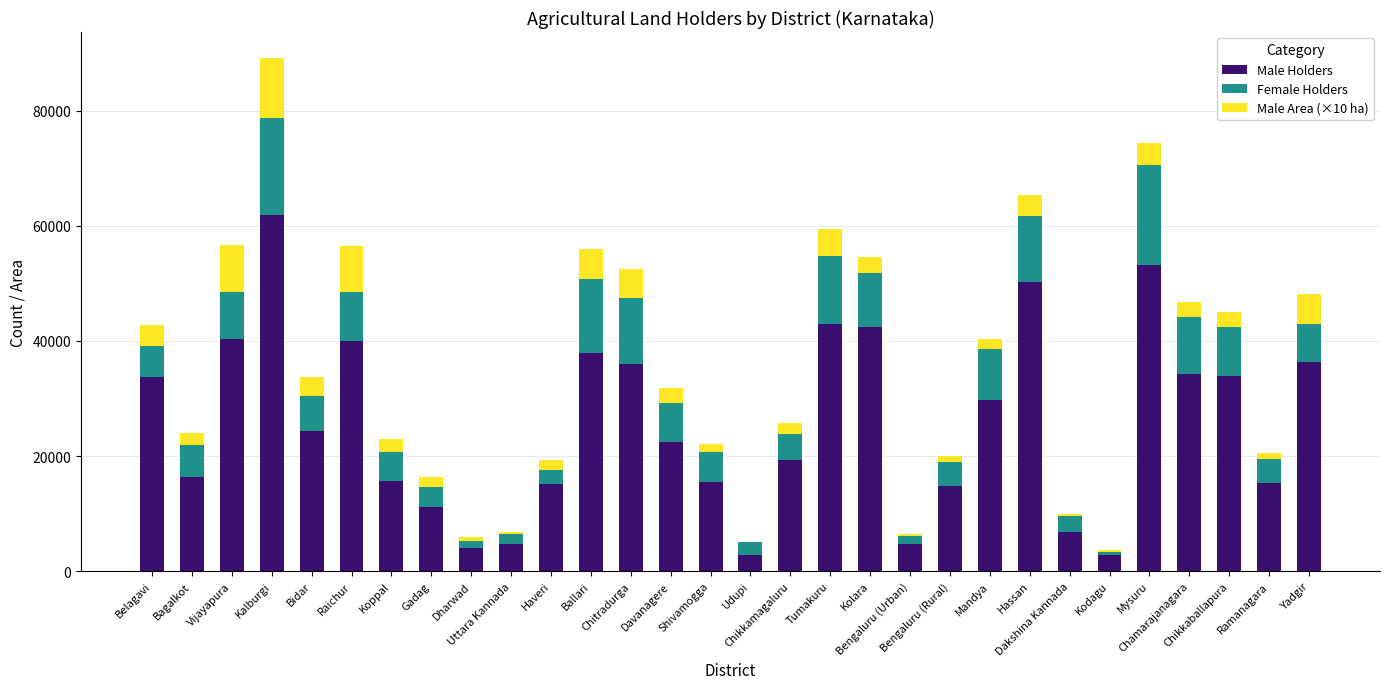

Rank the categories by Male Holders value from lowest to highest.

Udupi, Kodagu, Dharwad, Uttara Kannada, Bengaluru (Urban), Dakshina Kannada, Gadag, Bengaluru (Rural), Haveri, Ramanagara, Shivamogga, Koppal, Bagalkot, Chikkamagaluru, Davanagere, Bidar, Mandya, Belagavi, Chikkaballapura, Chamarajanagara, Chitradurga, Yadgir, Ballari, Raichur, Vijayapura, Kolara, Tumakuru, Hassan, Mysuru, Kalburgi